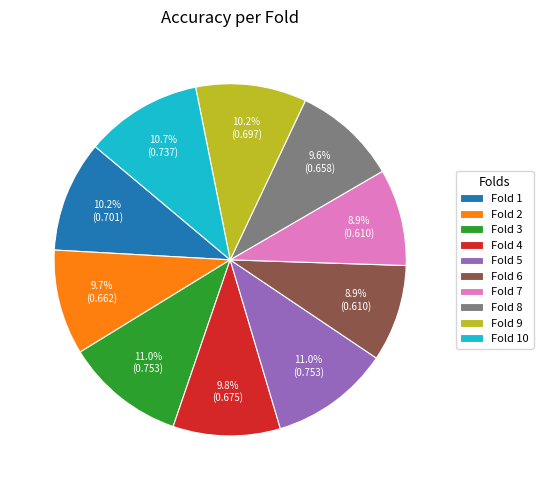

What percentage do Fold 6 and Fold 4 together represent?

18.7%